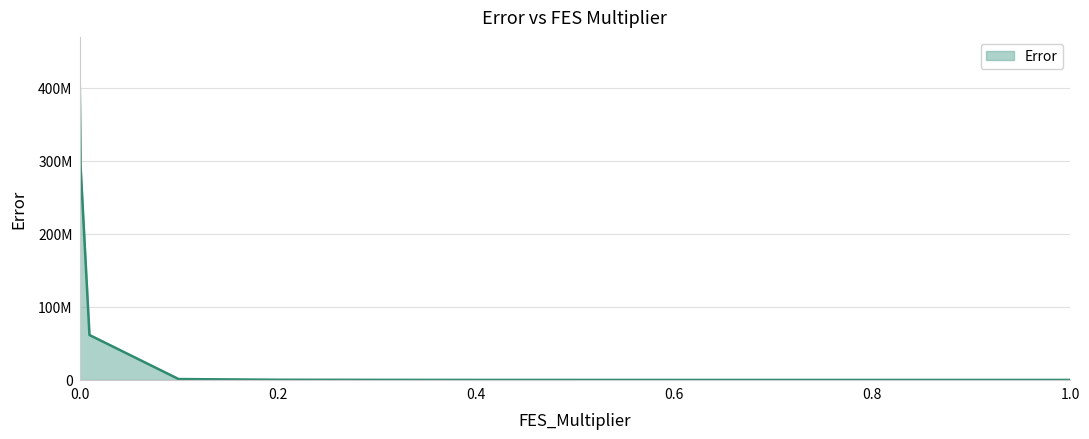

Reading left to right, list all the values displayed in this chart.

435072875.7	293443661.8	61568811.1	1202739.2	282082.2	129311.2	31964.7	27847.0	16540.4	12266.6	6506.8	4859.9	4608.8